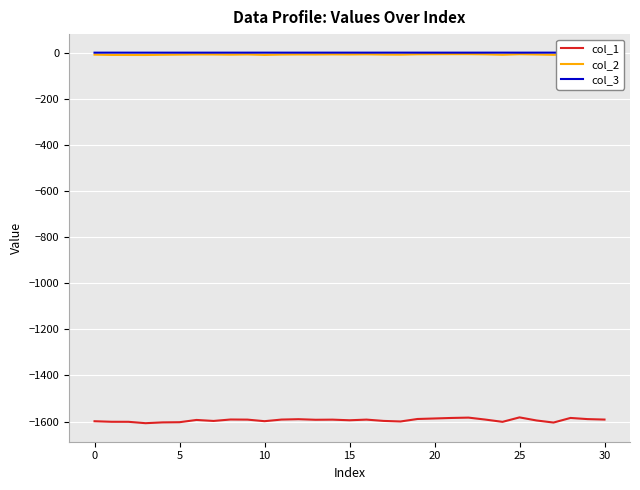

True or false: col_2 has more than 1 points higher than both neighbors.

True